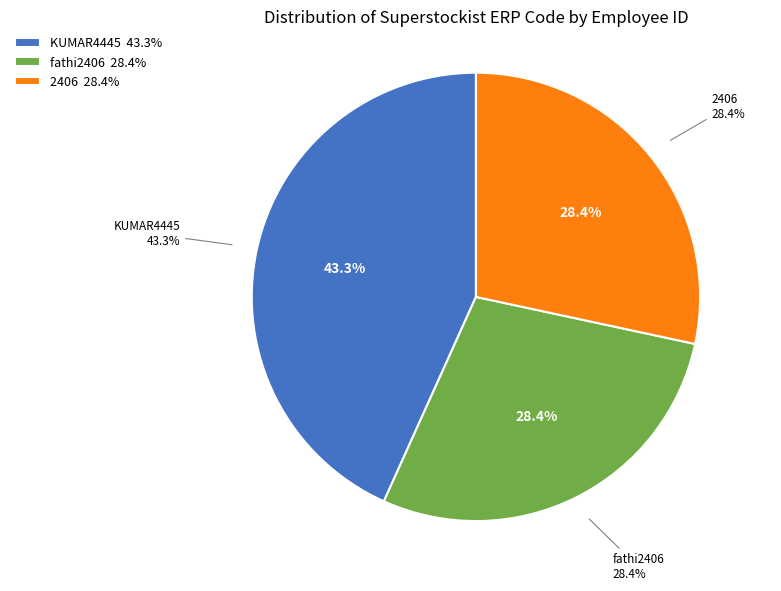

Is it true that KUMAR4445 is 55% of the pie?

False